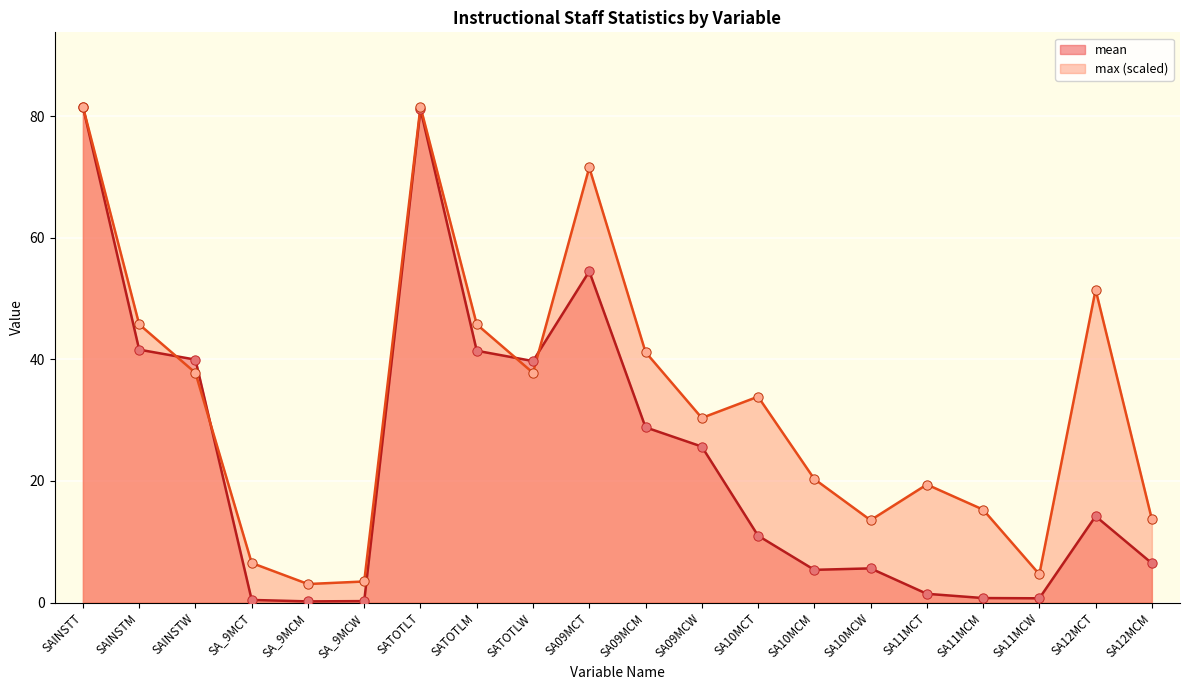

Which series has the widest spread of Y values?

mean